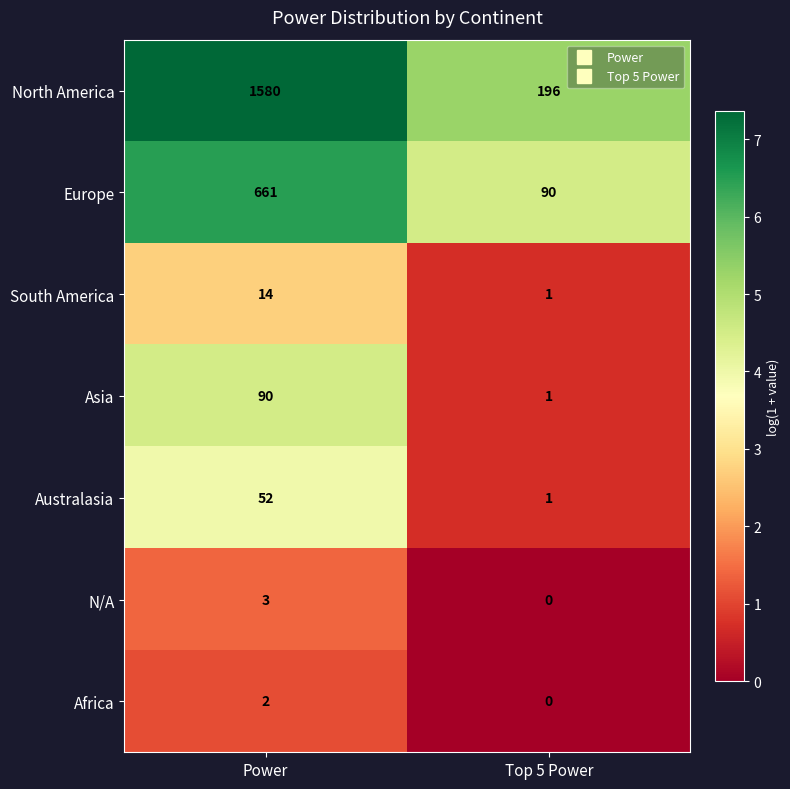

Which series has the largest total across all categories?

North America